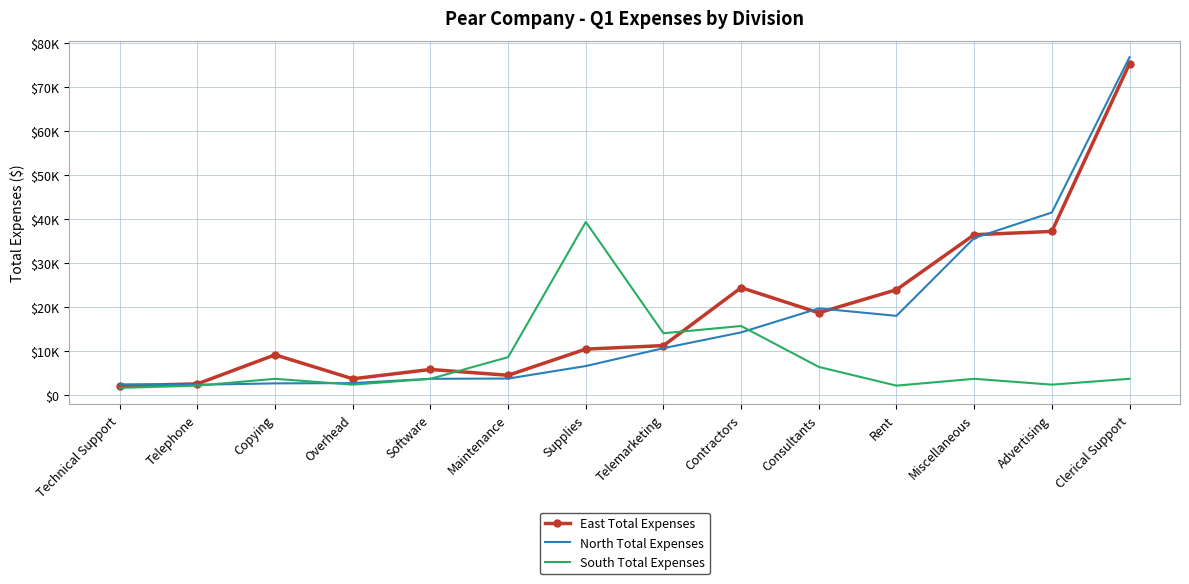

Rank the categories by North Total Expenses value from lowest to highest.

Telephone, Technical Support, Copying, Overhead, Software, Maintenance, Supplies, Telemarketing, Contractors, Rent, Consultants, Miscellaneous, Advertising, Clerical Support